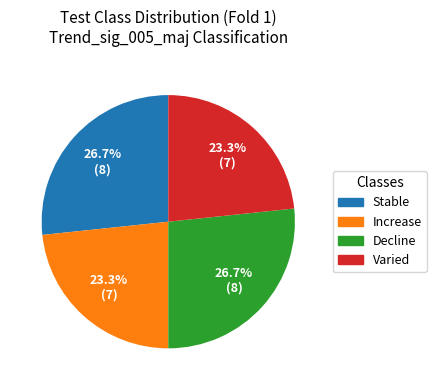

What percentage is NOT represented by Increase?

76.7%